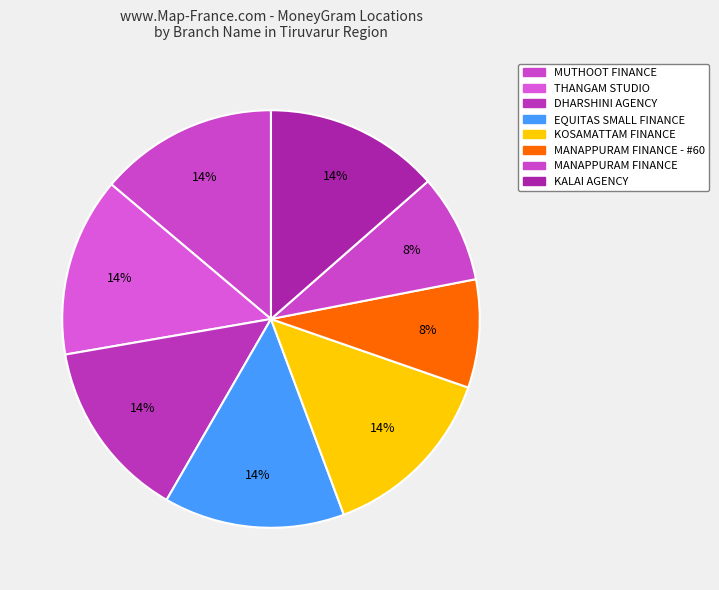

How many segments does this pie chart have?

8